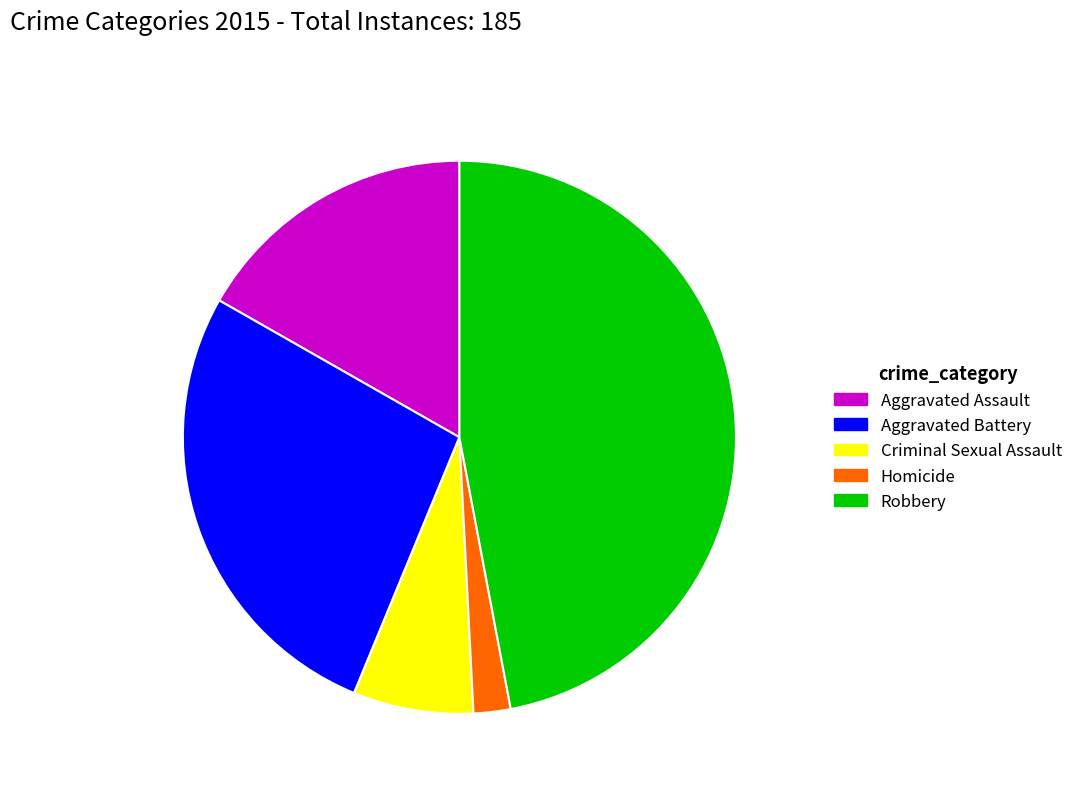

Which has a higher value, Criminal Sexual Assault or Aggravated Assault?

Aggravated Assault